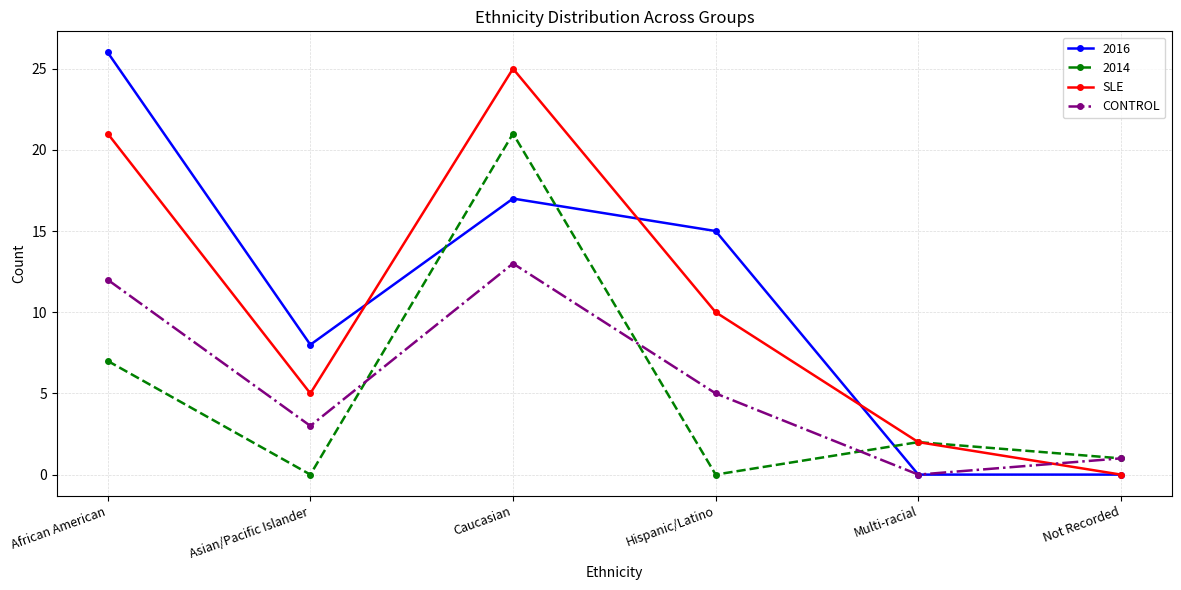

Between African American and Not Recorded, which series saw the biggest shift?

2016